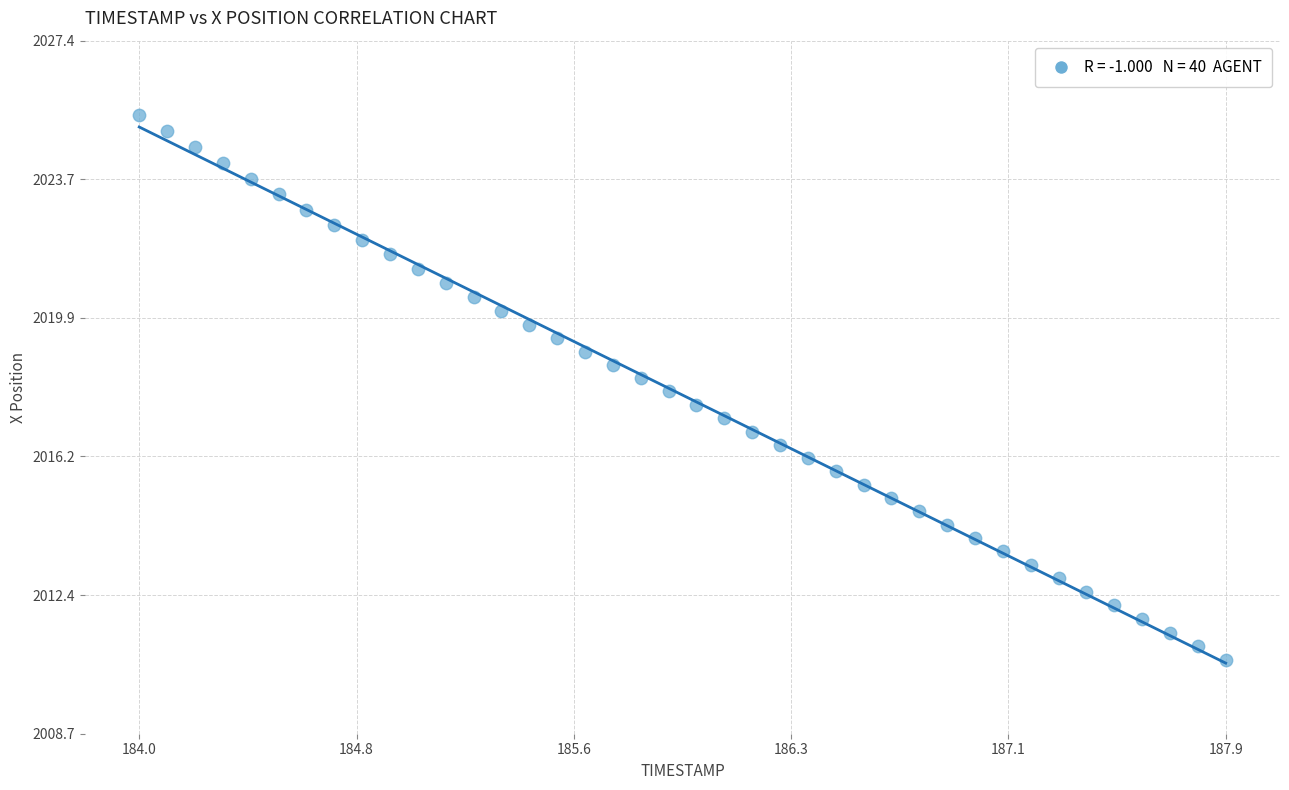

What is the range of X values (max minus min)?

3.9